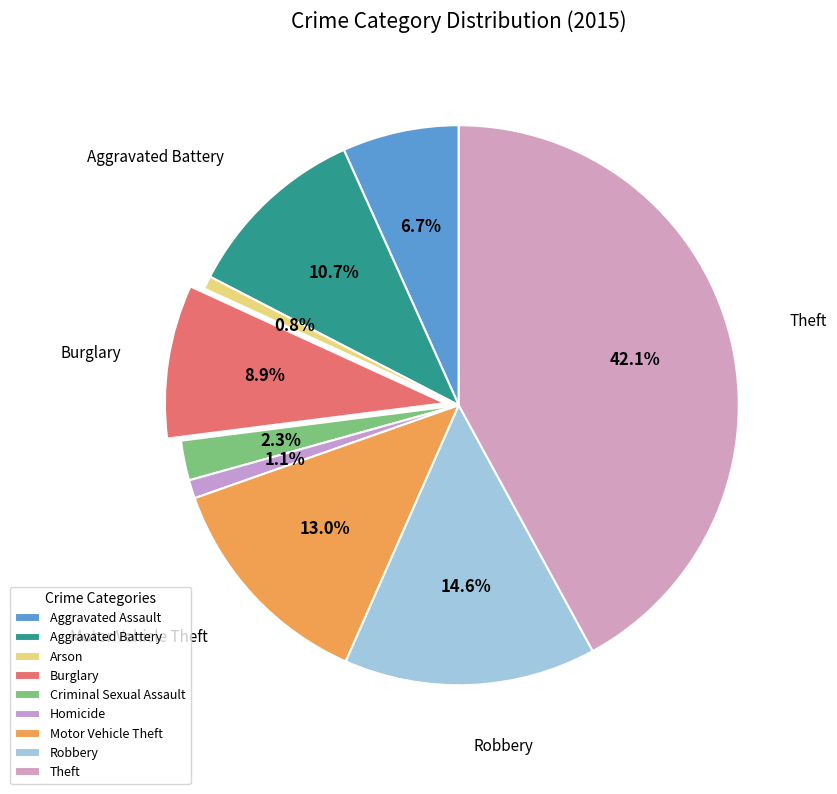

The Burglary slice represents 1% of the pie. True or false?

False